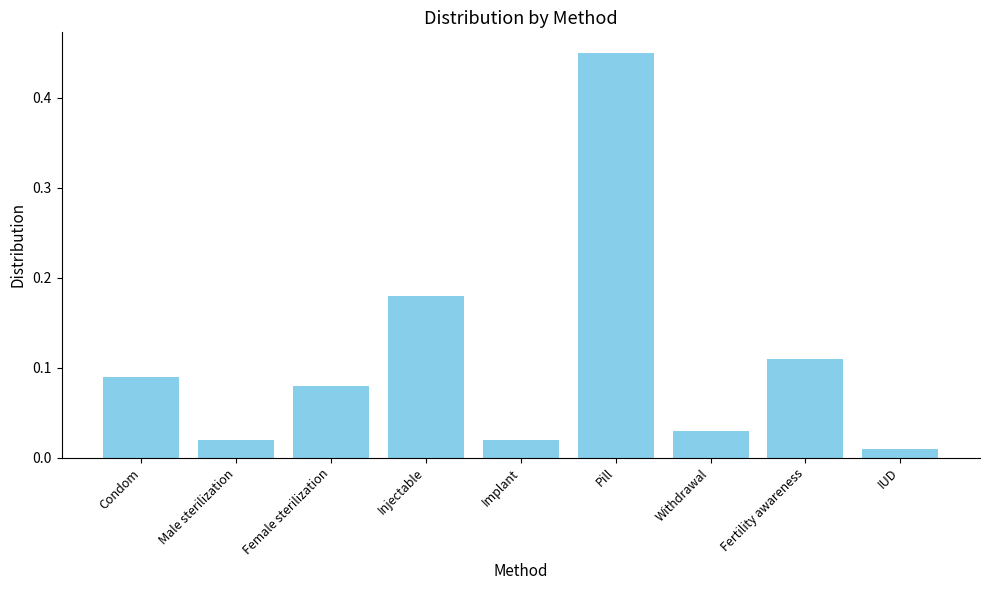

What is the label of the 2nd bar from the left?

Male sterilization